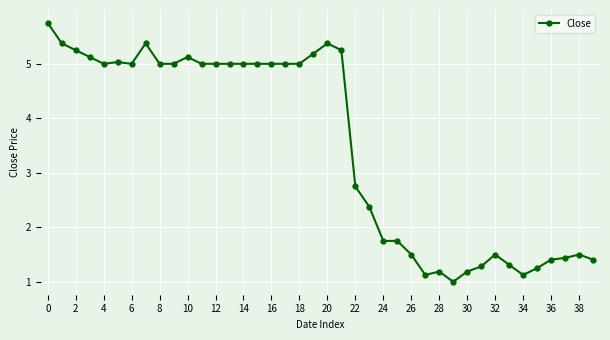

True or false: there are more than 1 points higher than both neighbors.

True